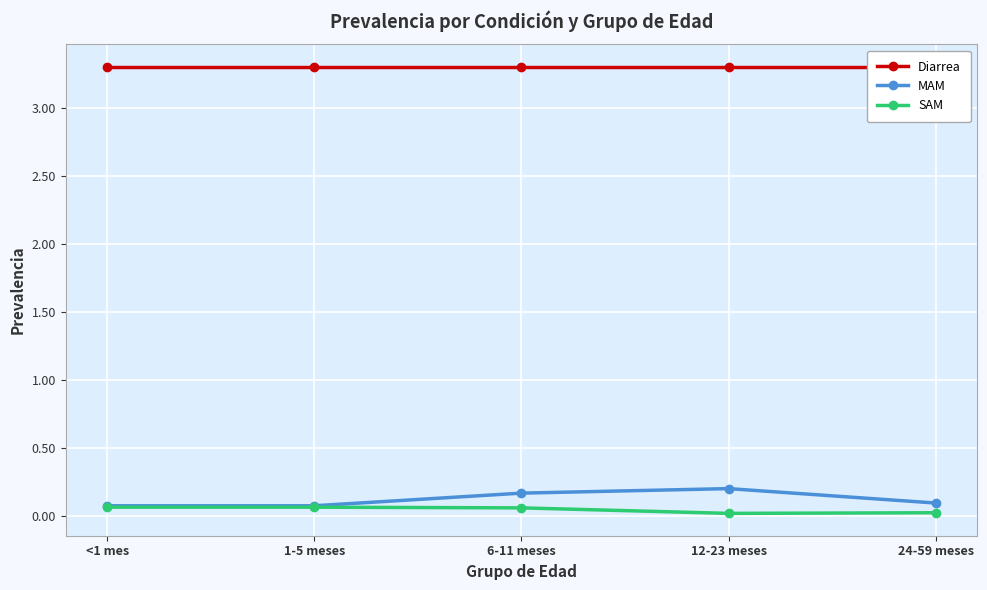

What is the total value across all series at 6-11 meses?

3.5